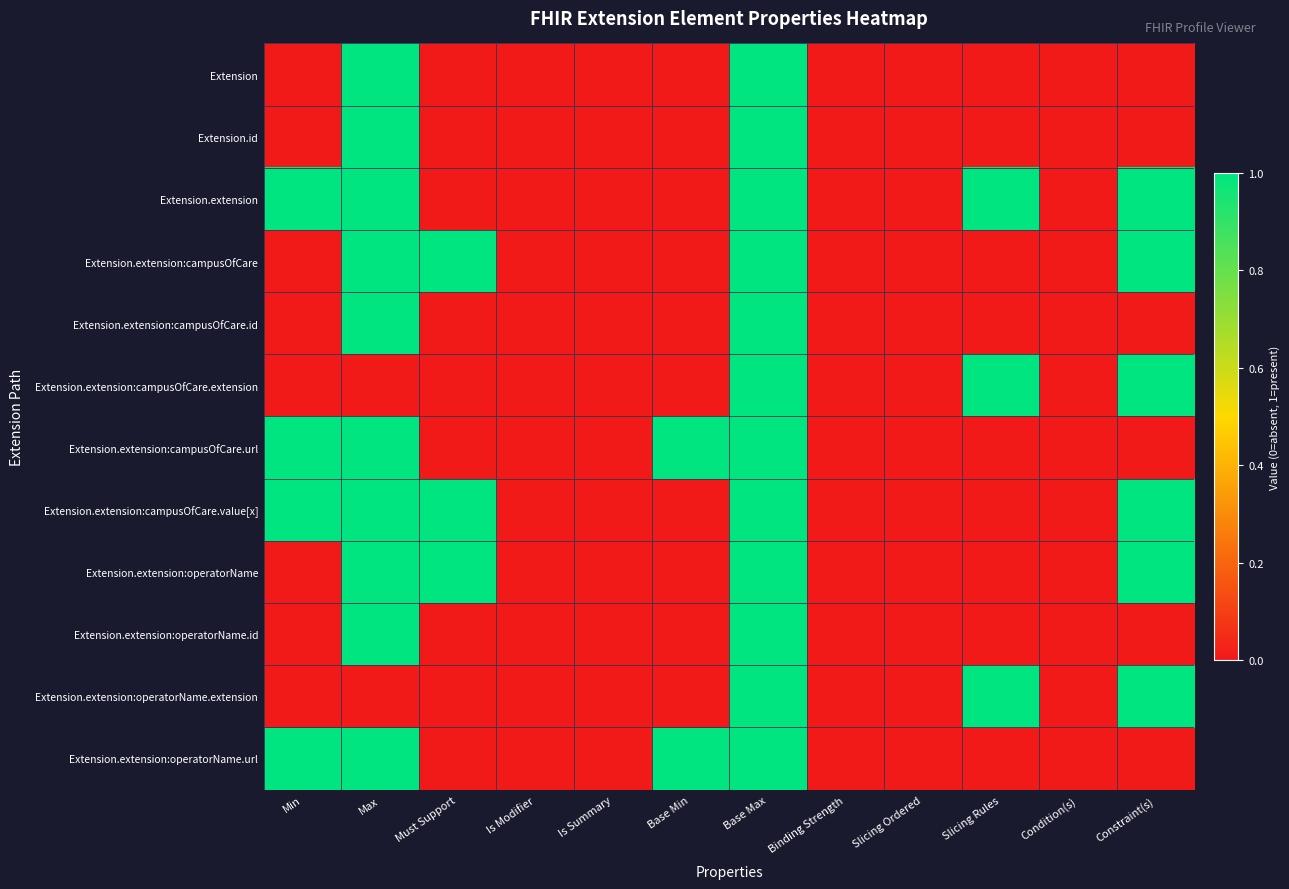

At Is Summary, list the series in order from smallest to largest.

Extension, Extension.id, Extension.extension, Extension.extension:campusOfCare, Extension.extension:campusOfCare.id, Extension.extension:campusOfCare.extension, Extension.extension:campusOfCare.url, Extension.extension:campusOfCare.value[x], Extension.extension:operatorName, Extension.extension:operatorName.id, Extension.extension:operatorName.extension, Extension.extension:operatorName.url